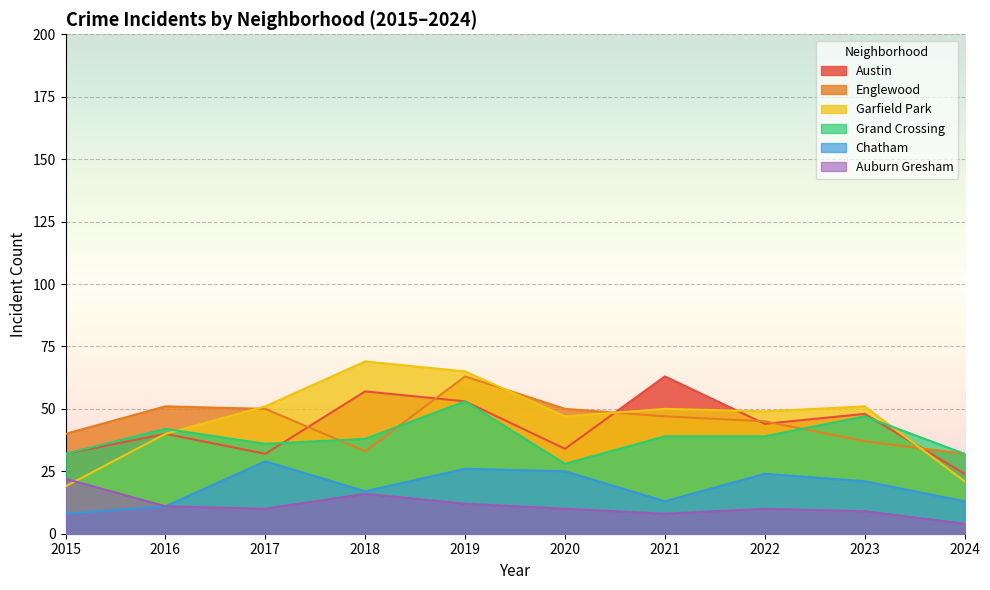

How many values in the Grand Crossing series are below 39?

5